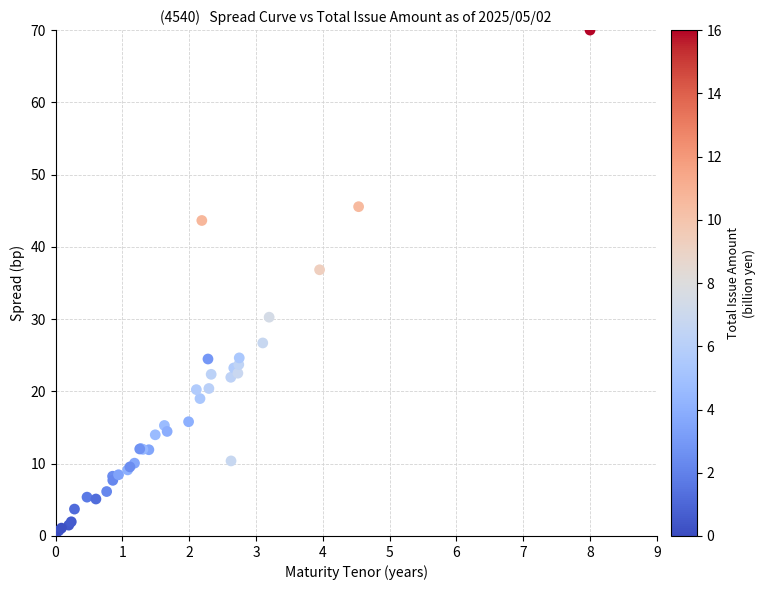

What Y value in the scatter plot is closest to 35?

36.8